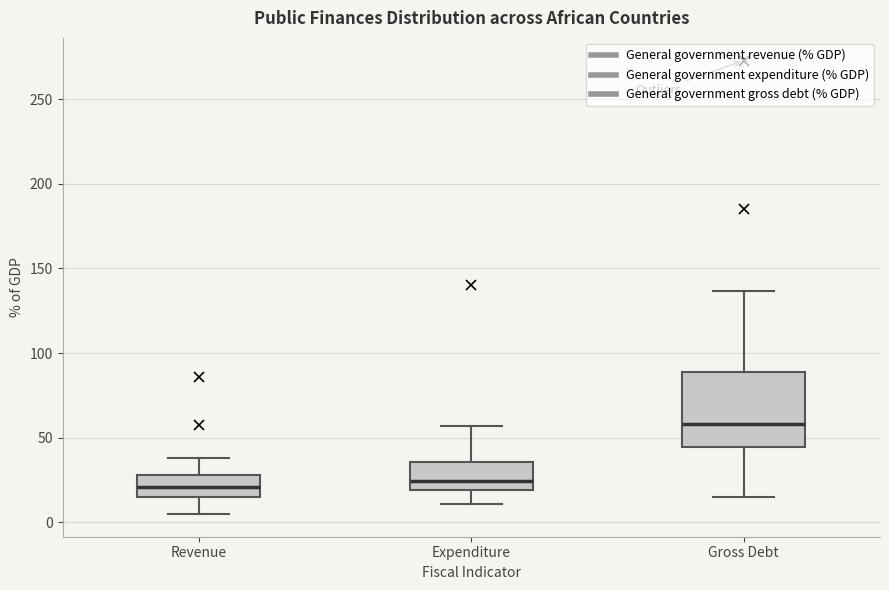

Reading left to right, transcribe this box plot: for each box, give where its median line is, the range the box spans, and where its two whiskers end, as read against the y-axis. The values are not printed on the chart, so give them approximately, as read against the axis.

Revenue: median 20, box 15 to 30, whiskers 5 to 40
Expenditure: median 25, box 20 to 35, whiskers 10 to 55
Gross Debt: median 60, box 45 to 90, whiskers 15 to 135